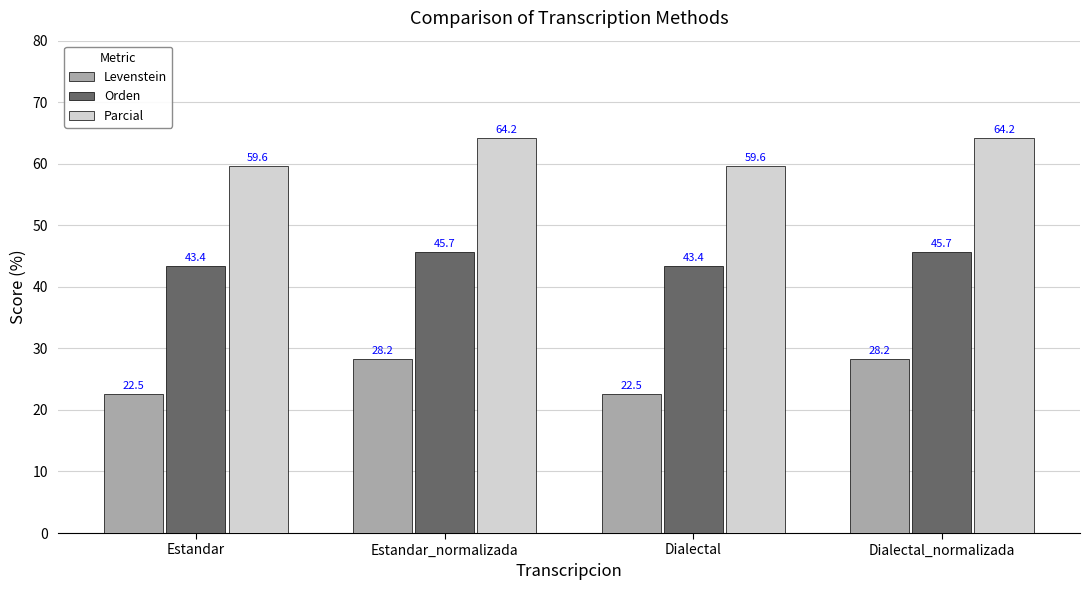

How many data points in Orden are above 45?

2